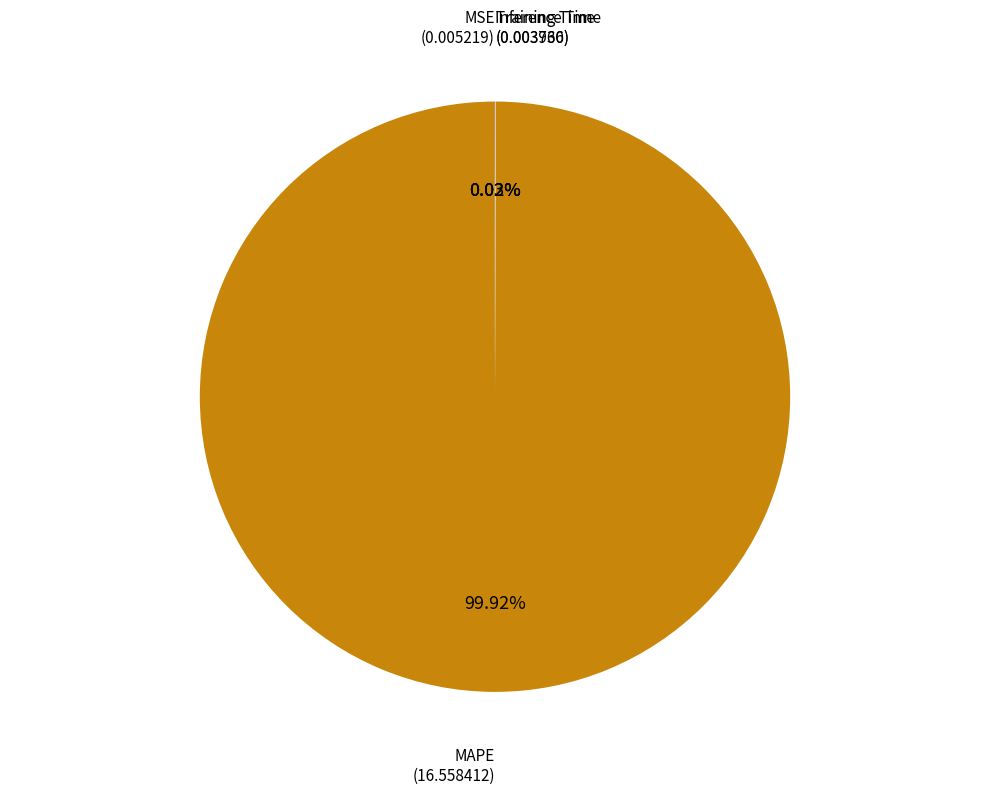

Is there a majority slice in this chart?

Yes